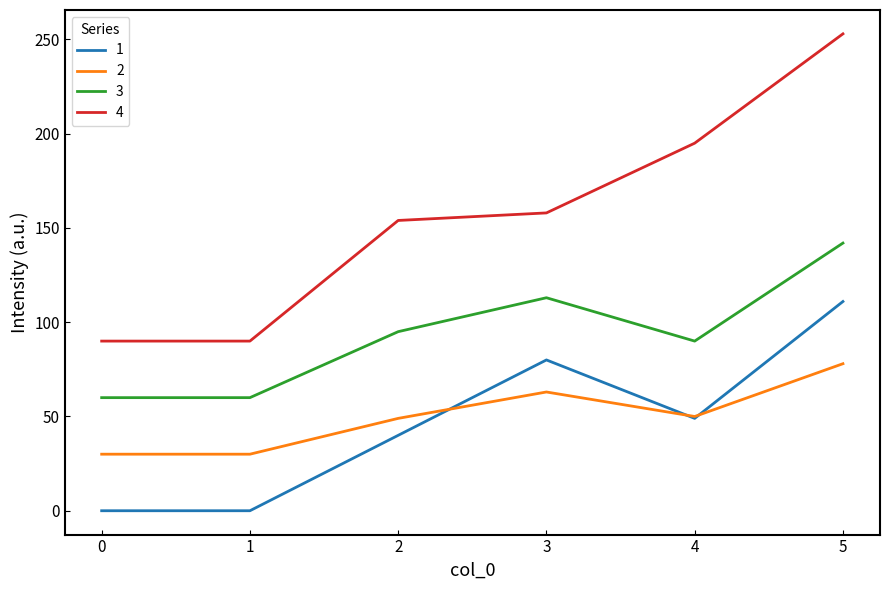

Which series has the largest total across all categories?

4